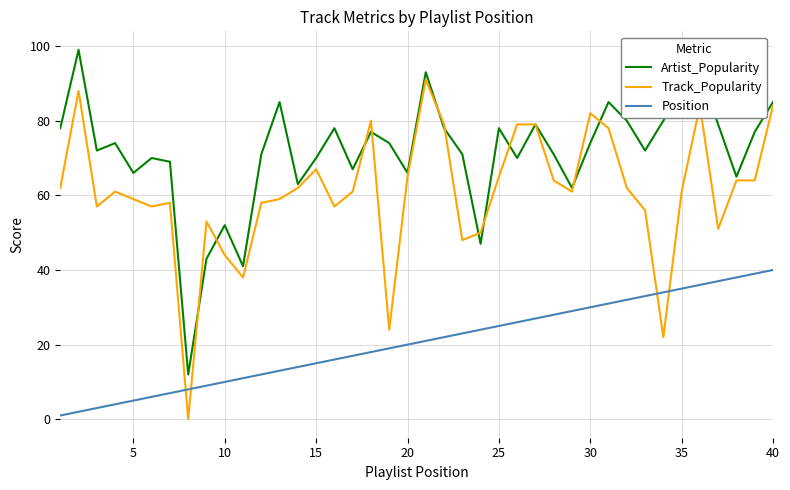

Which series has the largest range (max minus min)?

Track_Popularity